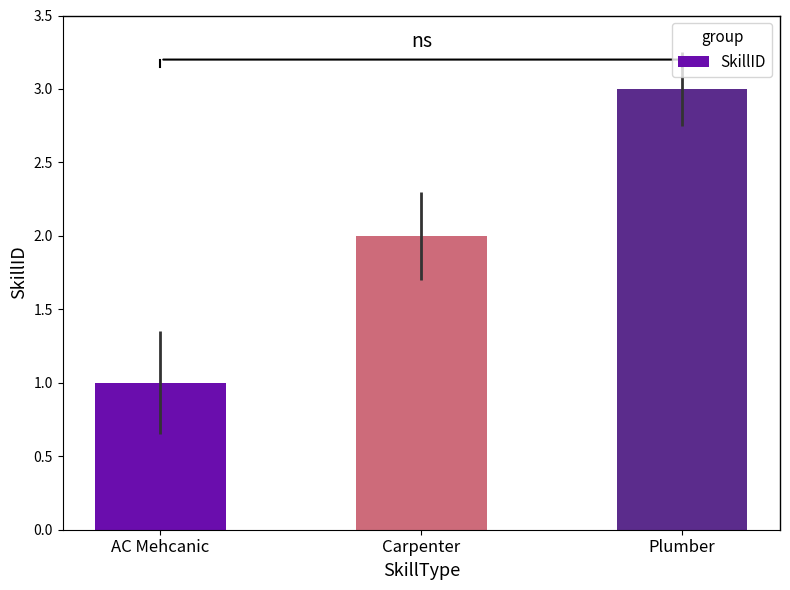

Is it true that the value at AC Mehcanic is 1?

True